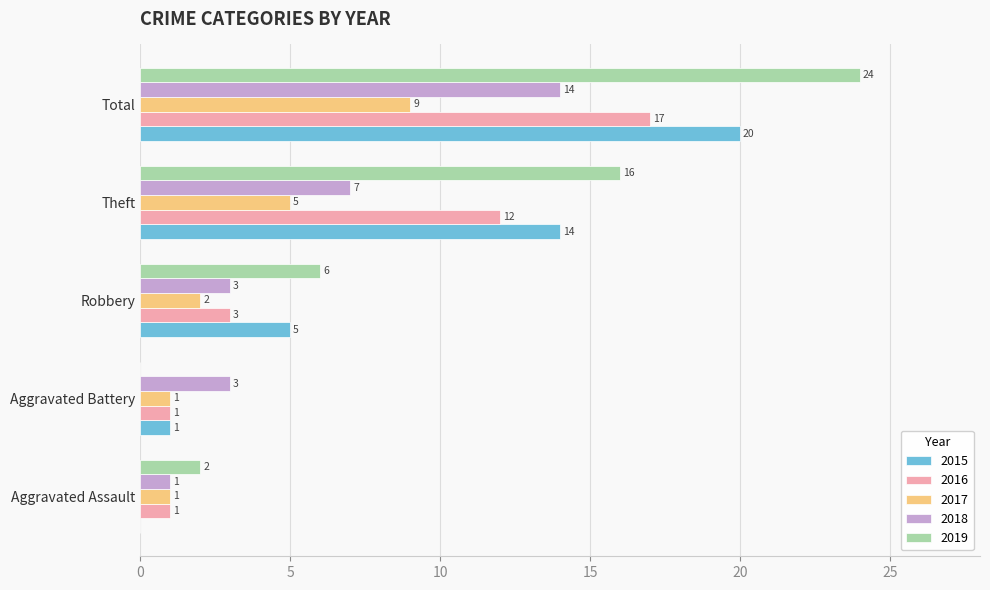

Which series has the largest total across all categories?

2019